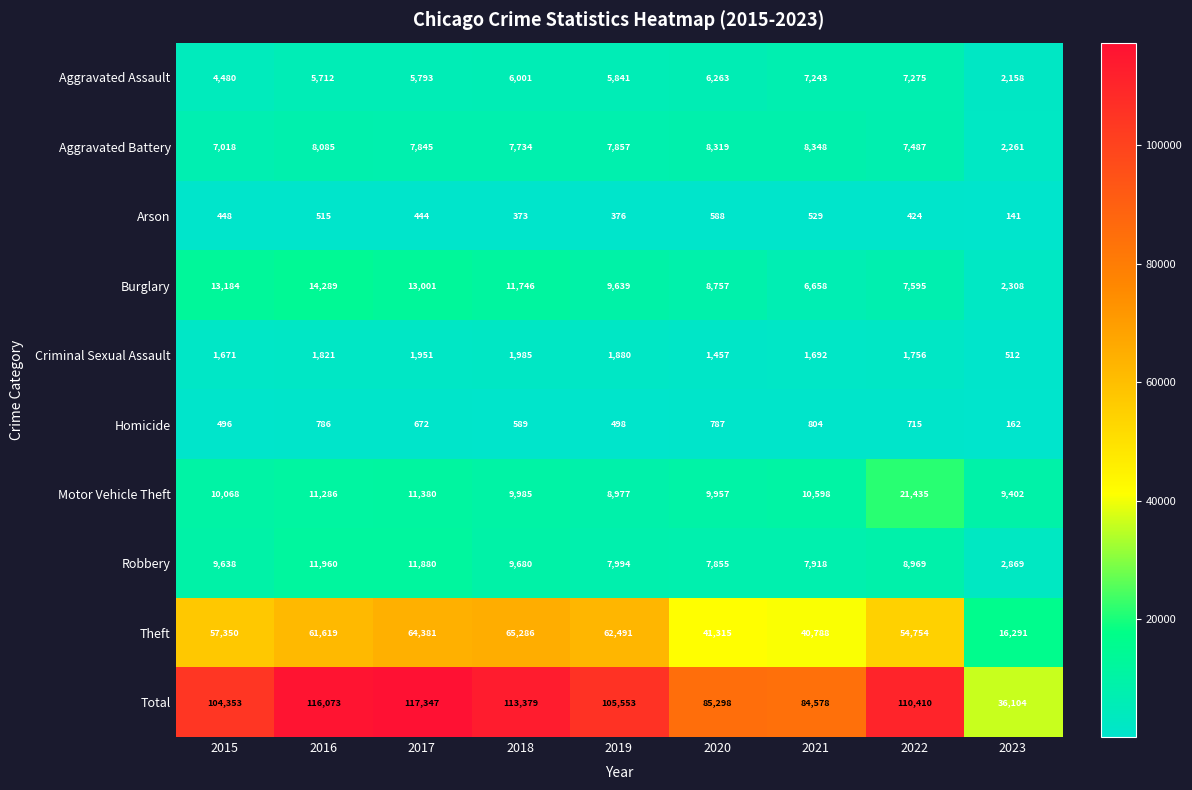

What is the difference between the Theft values at 2023 and 2022?

38463